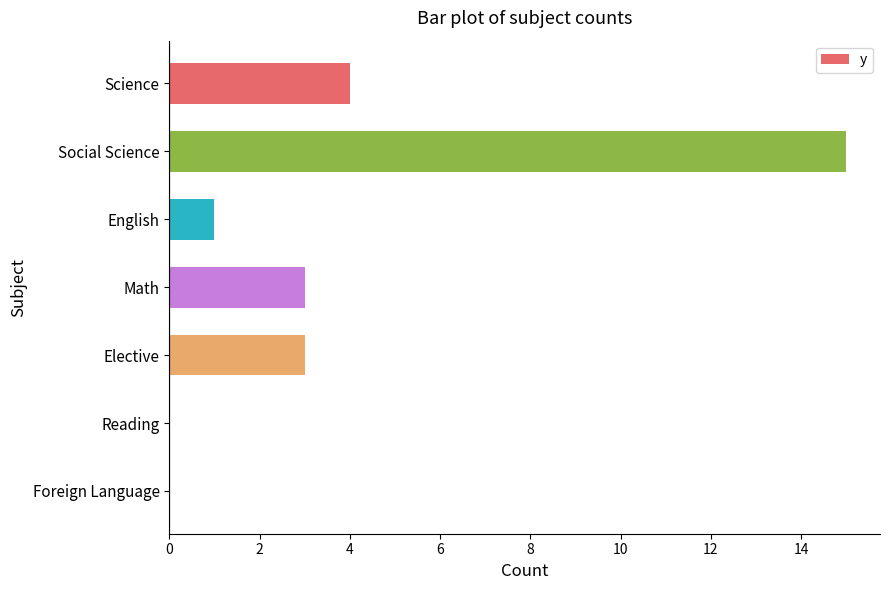

What is the sum of all values?

26